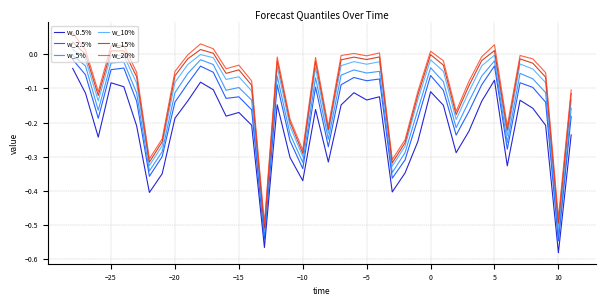

True or false: w_10% and w_0.5% cross at least once.

False